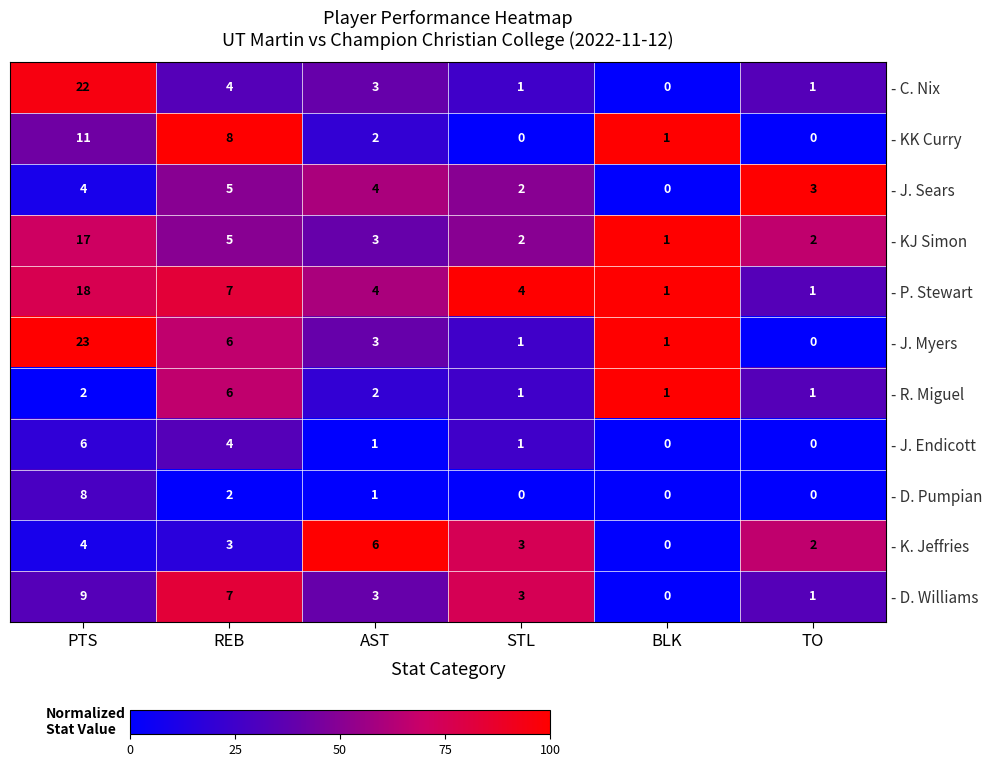

At which category is the sum across all series the highest?

PTS